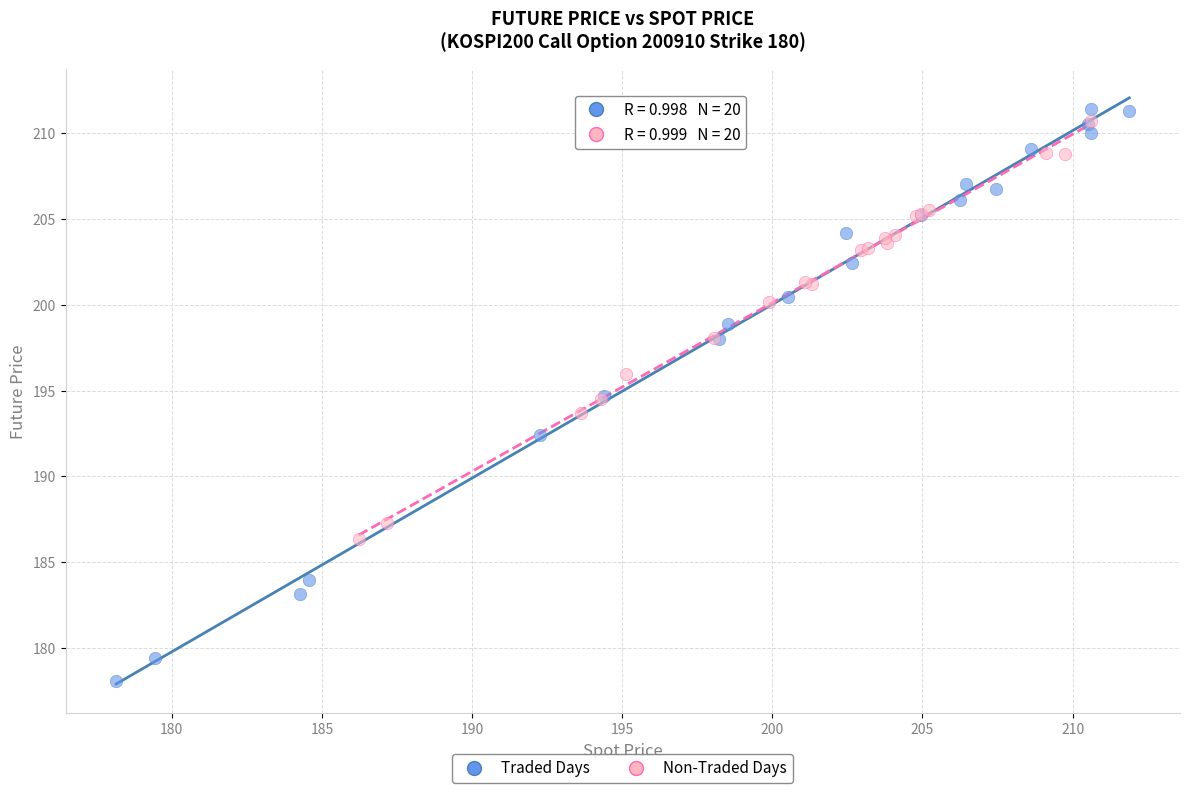

Which series has the largest Y range (max minus min)?

Traded Days